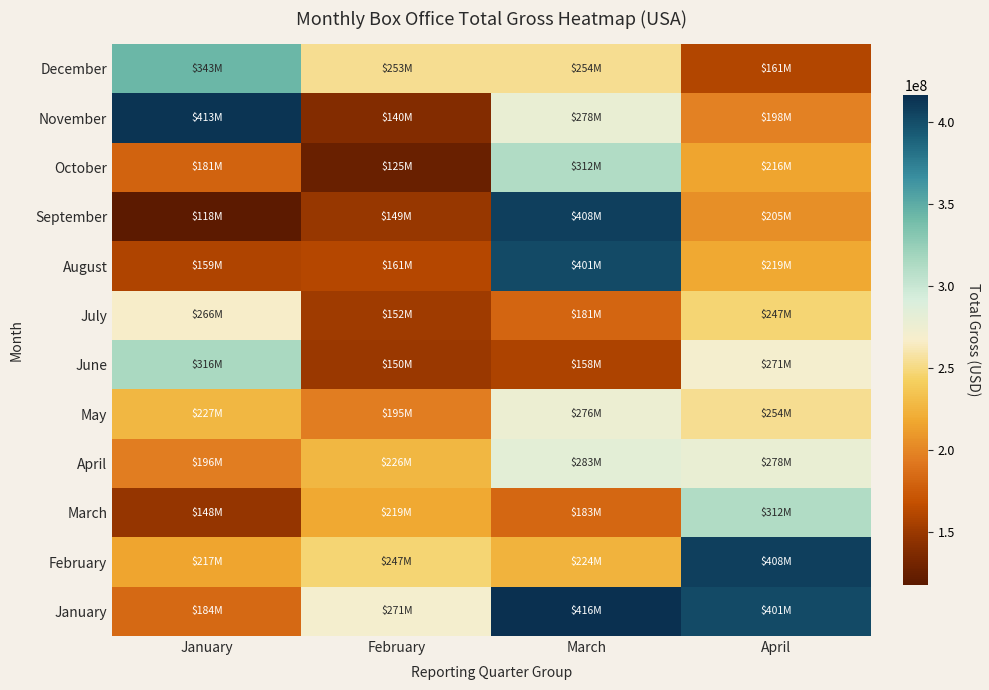

At how many categories does at least one series exceed 298219685?

3